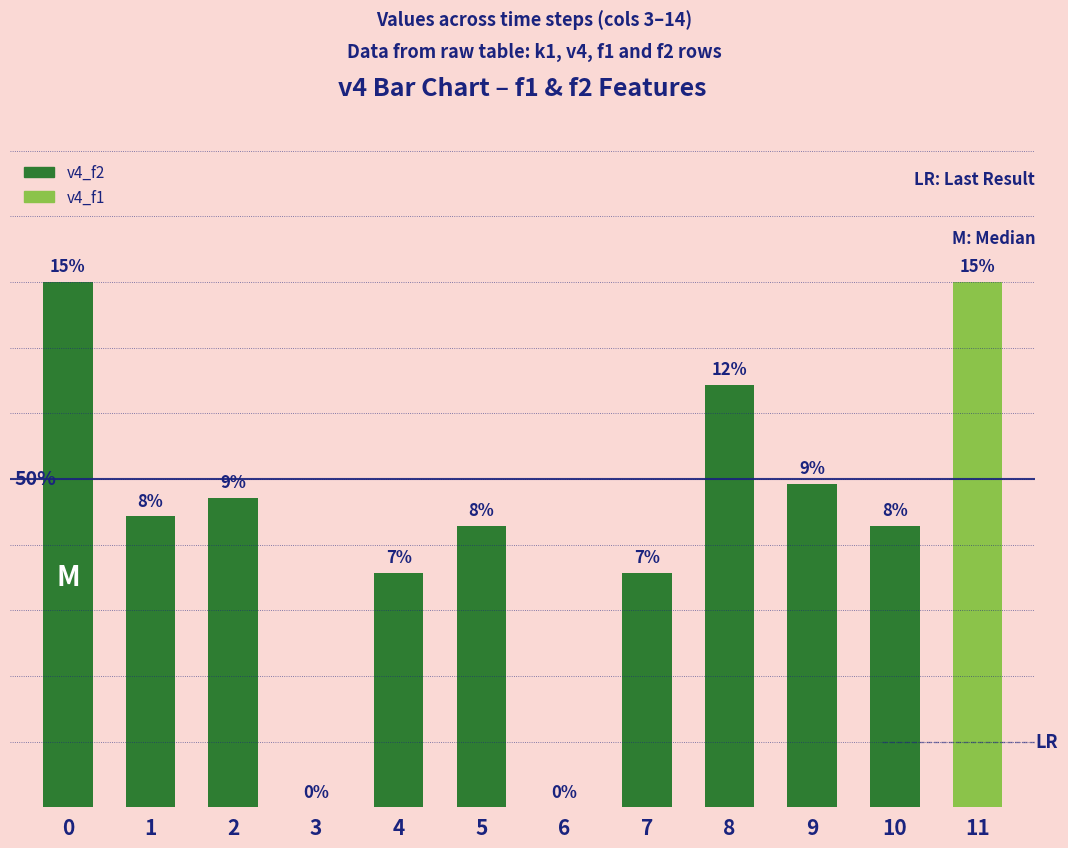

Are the bars horizontal?

No